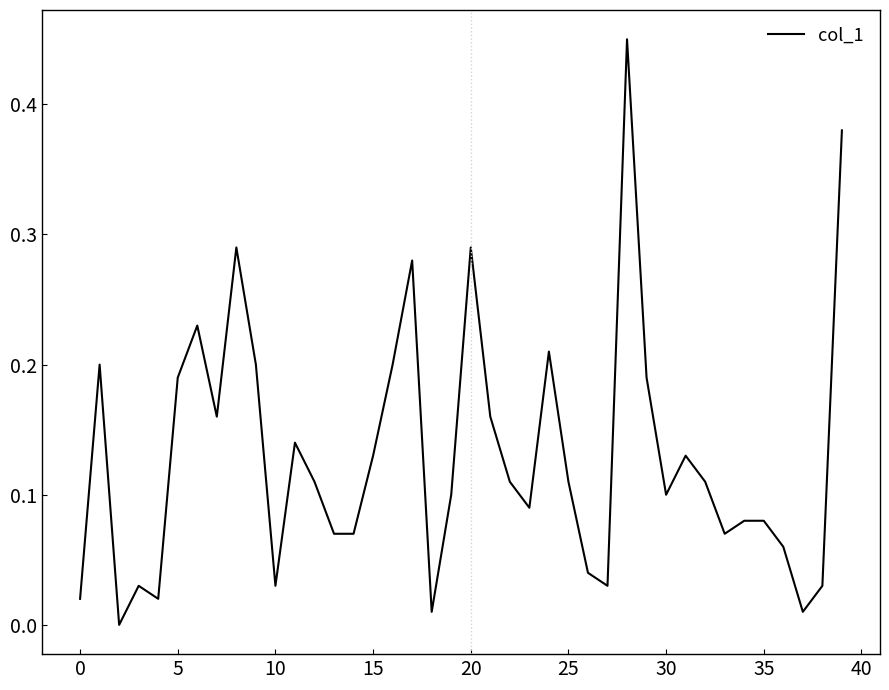

True or false: there are more than 0 points higher than both neighbors.

True